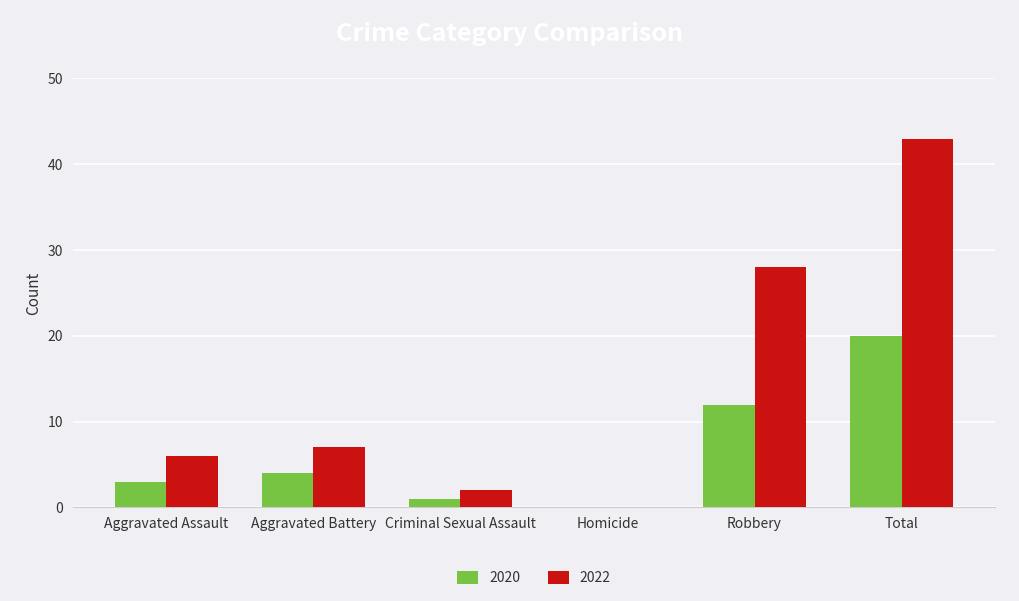

Is the value of 2020 at Aggravated Assault greater than the value of 2022 at Aggravated Battery?

No